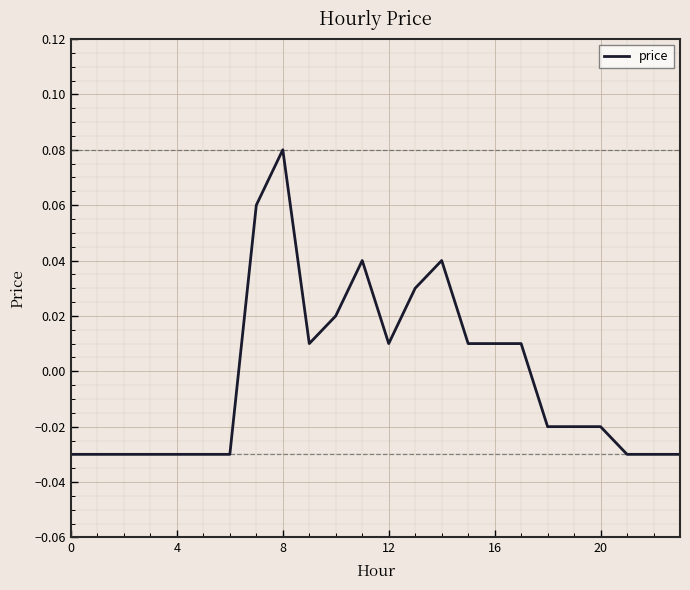

How many lines are shown in the chart?

1